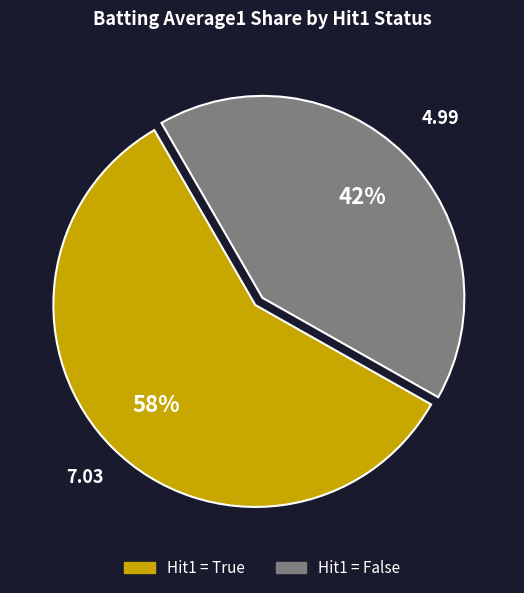

Does any single category account for the majority?

Yes